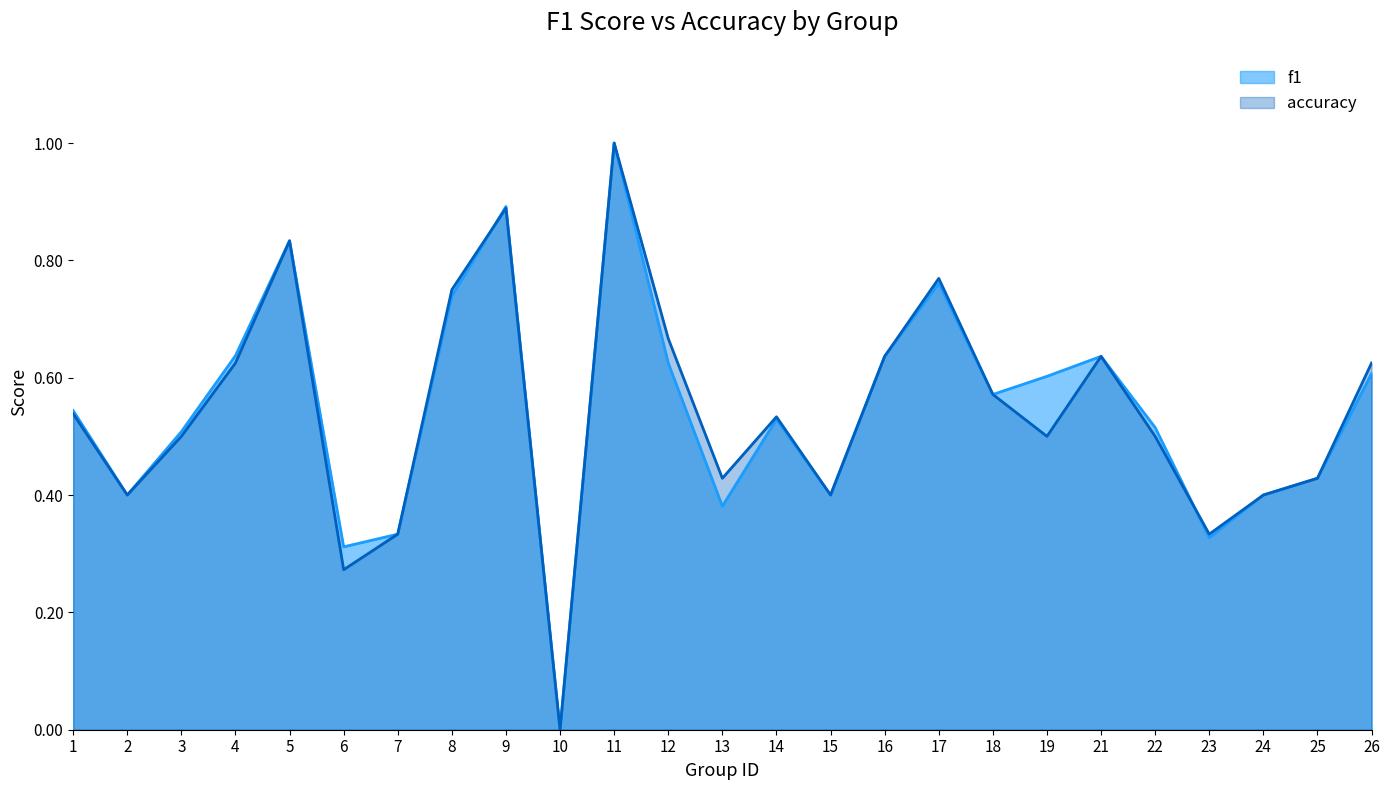

Reading right to left, list all the values displayed in this chart.

f1: 26=0.6	25=0.4	24=0.4	23=0.3	22=0.5	21=0.6	19=0.6	18=0.6	17=0.8	16=0.6	15=0.4	14=0.5	13=0.4	12=0.6	11=1.0	10=0.0	9=0.9	8=0.7	7=0.3	6=0.3	5=0.8	4=0.6	3=0.5	2=0.4	1=0.5
accuracy: 26=0.6	25=0.4	24=0.4	23=0.3	22=0.5	21=0.6	19=0.5	18=0.6	17=0.8	16=0.6	15=0.4	14=0.5	13=0.4	12=0.7	11=1.0	10=0.0	9=0.9	8=0.8	7=0.3	6=0.3	5=0.8	4=0.6	3=0.5	2=0.4	1=0.5